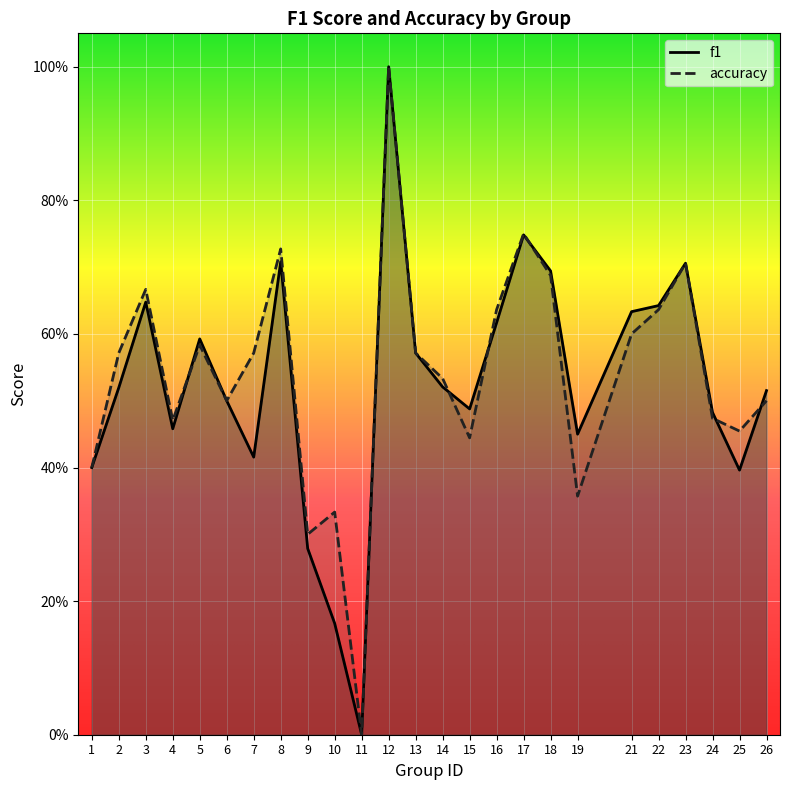

Reading right to left, extract all data points from this chart.

f1: 26=0.5	25=0.4	24=0.5	23=0.7	22=0.6	21=0.6	19=0.4	18=0.7	17=0.7	16=0.6	15=0.5	14=0.5	13=0.6	12=1.0	11=0.0	10=0.2	9=0.3	8=0.7	7=0.4	6=0.5	5=0.6	4=0.5	3=0.6	2=0.5	1=0.4
accuracy: 26=0.5	25=0.5	24=0.5	23=0.7	22=0.6	21=0.6	19=0.4	18=0.7	17=0.8	16=0.6	15=0.4	14=0.5	13=0.6	12=1.0	11=0.0	10=0.3	9=0.3	8=0.7	7=0.6	6=0.5	5=0.6	4=0.5	3=0.7	2=0.6	1=0.4